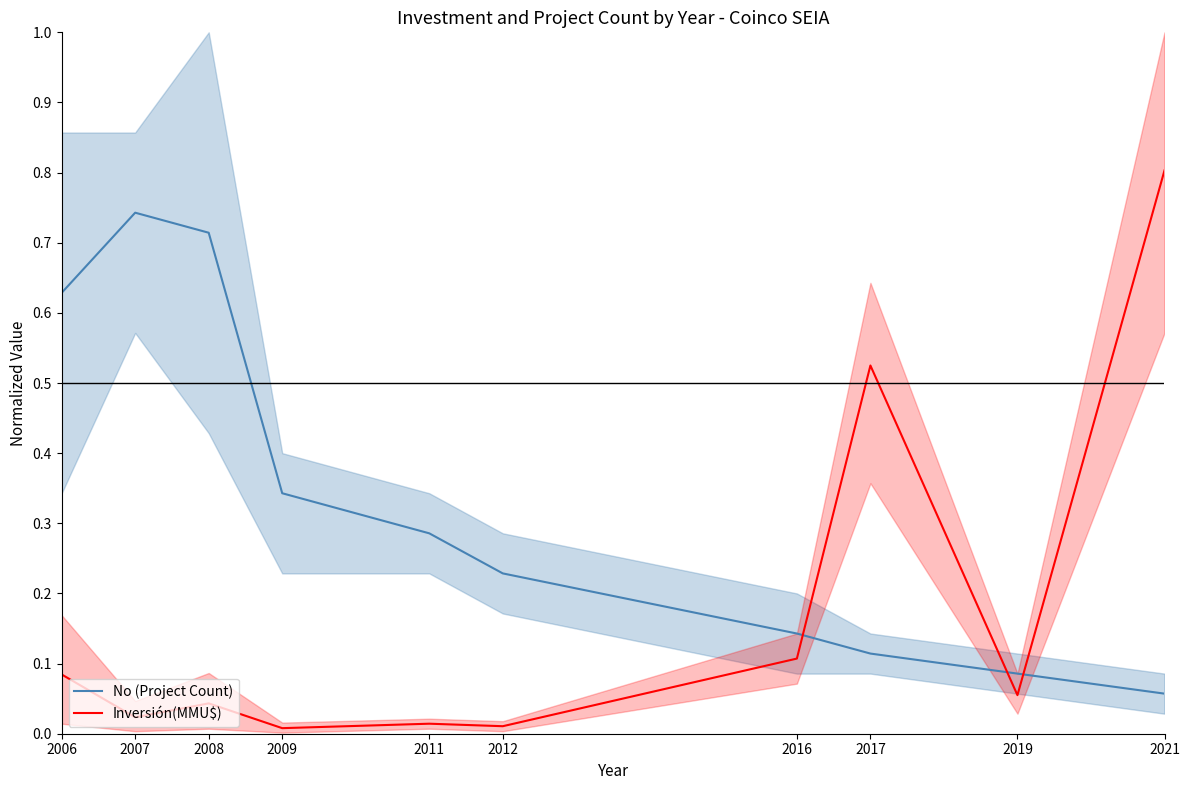

Does the chart have visible grid lines?

No